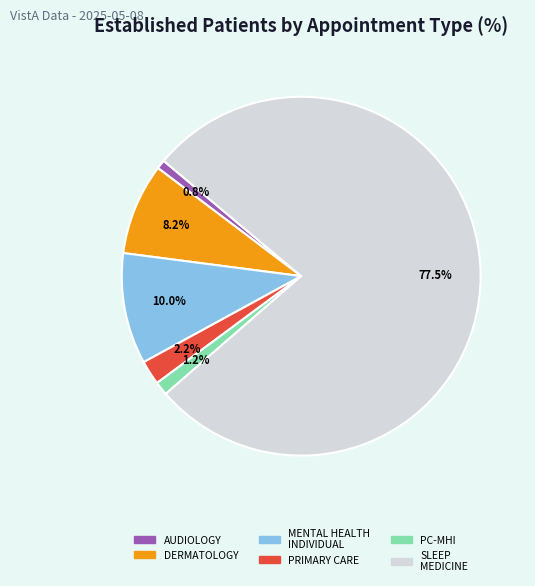

Is there any slice that represents more than half of the pie?

Yes